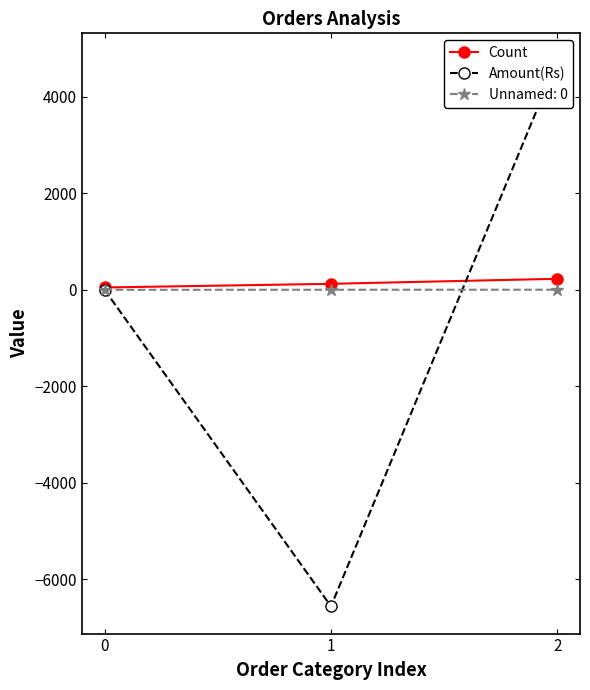

What is the maximum value for Amount(Rs)?

4748.7